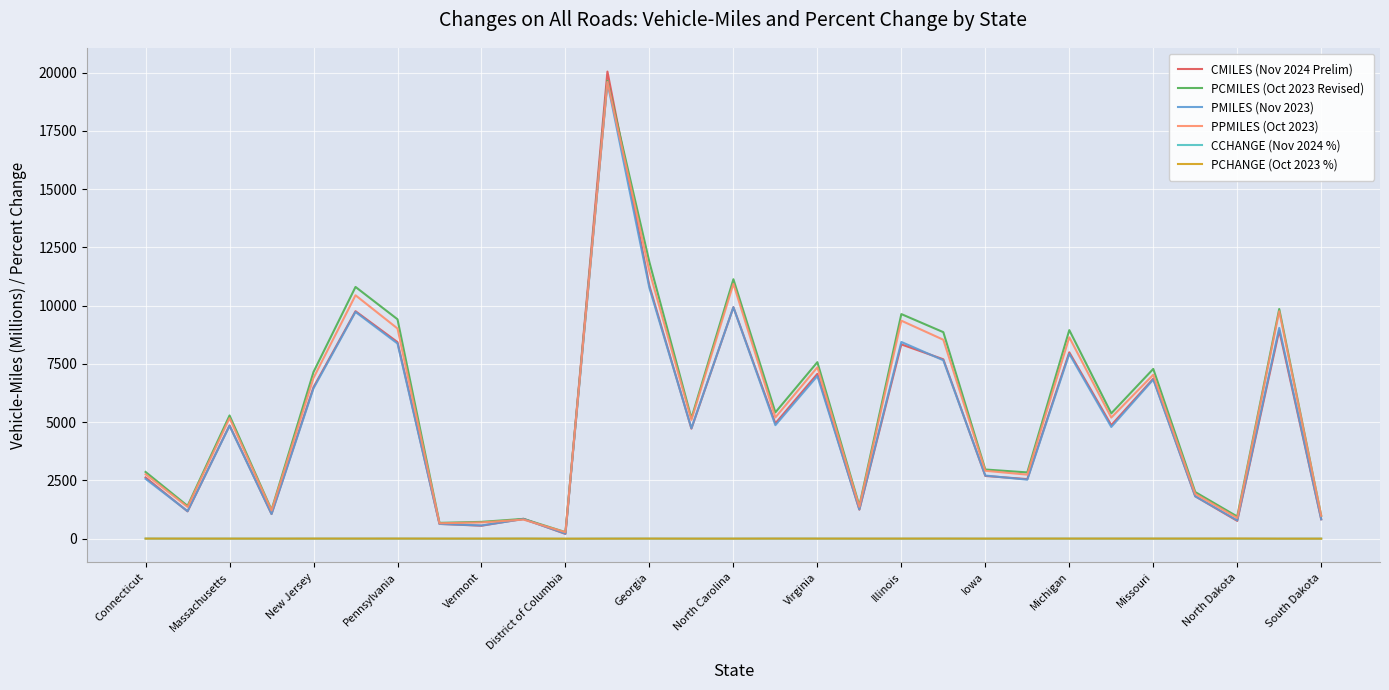

What is the maximum value shown in the chart?

20043.0